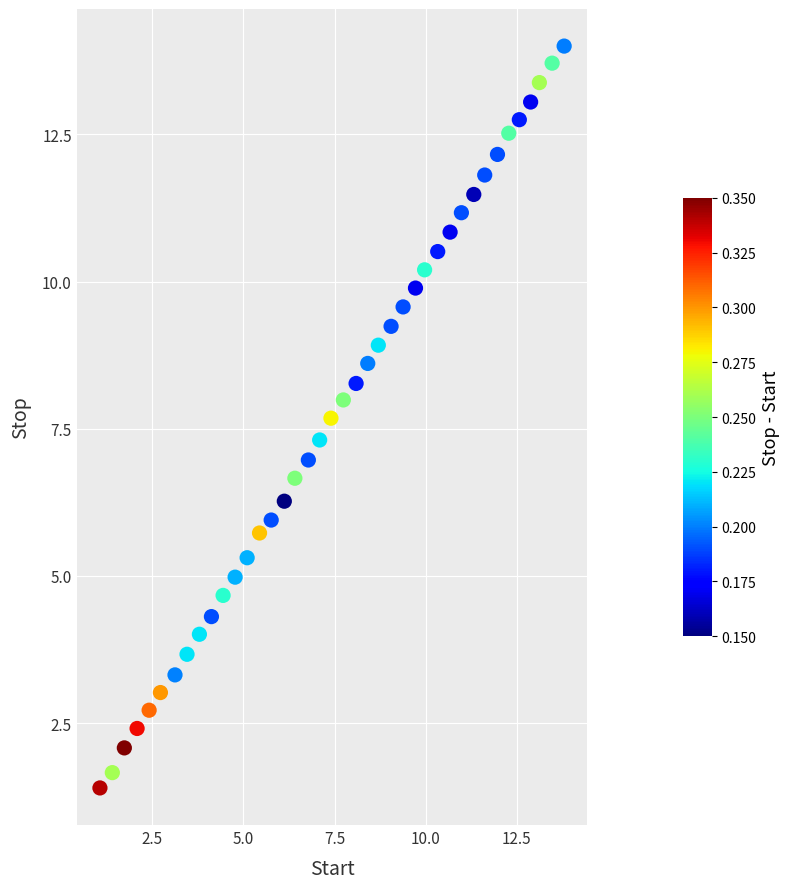

What is the range of X values (max minus min)?

12.7